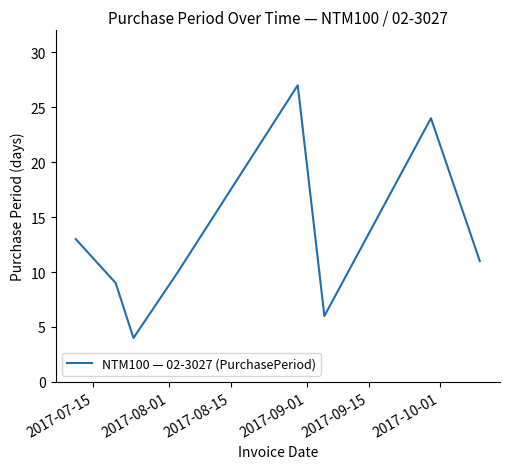

What is the sum of all values?

104